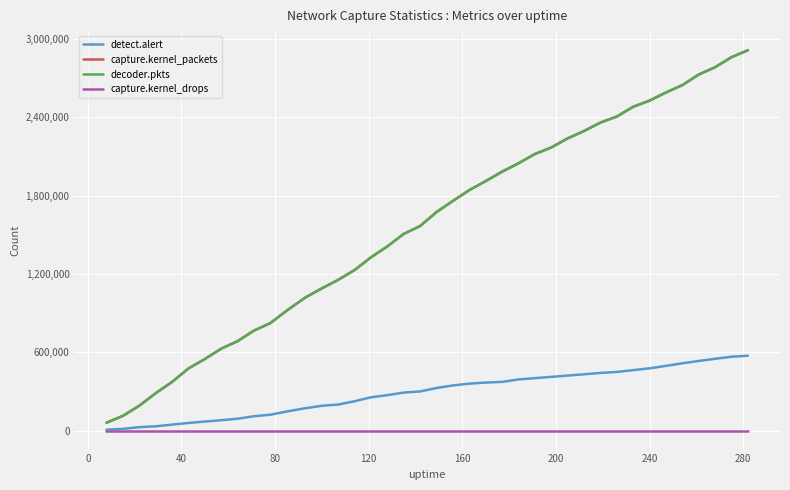

What is the maximum value shown in the chart?

2915709